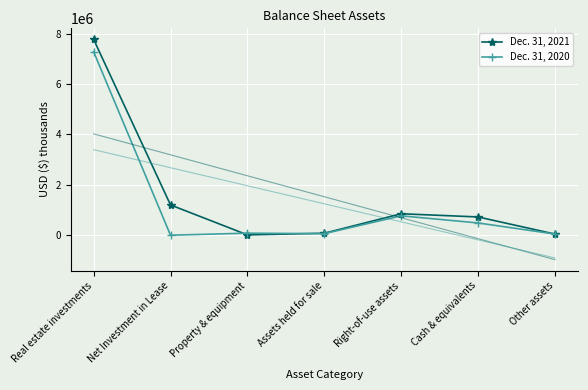

Is it true that Dec. 31, 2021 equals 1633002 at Real estate investments?

False